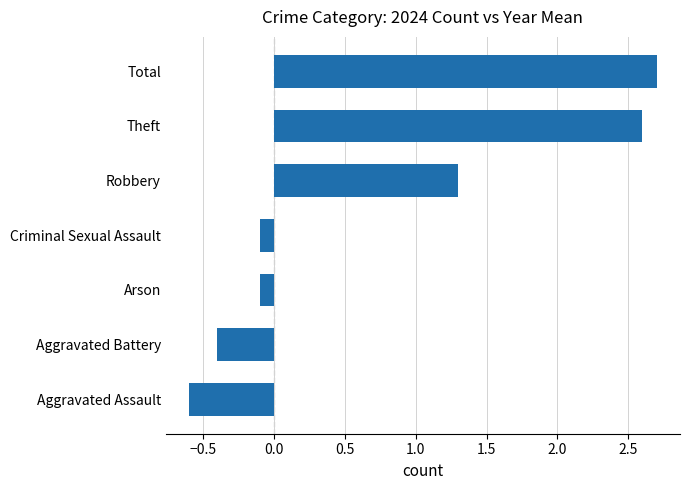

How many bars are there in total?

7